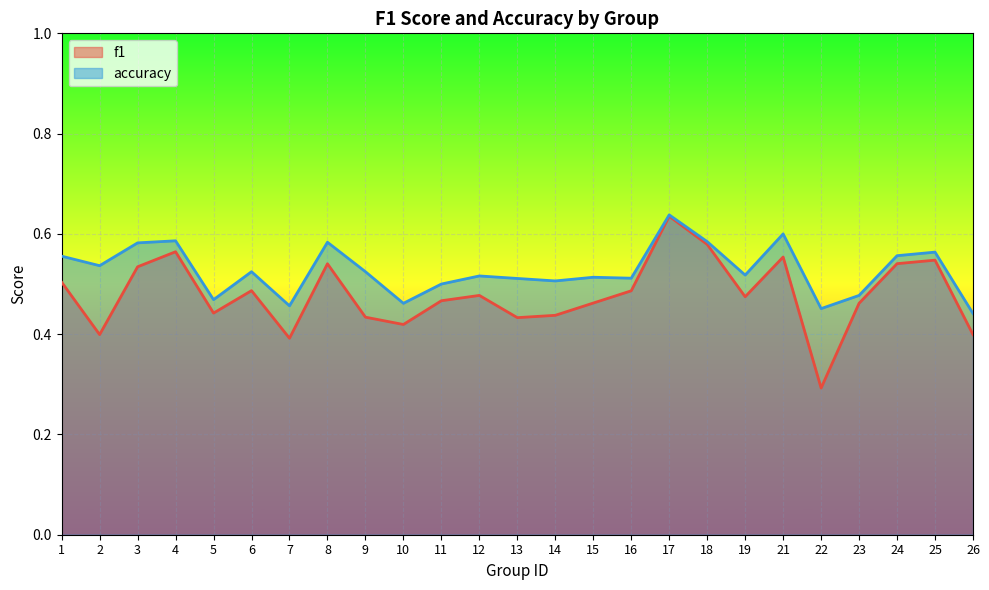

True or false: f1 and accuracy cross at least once.

False